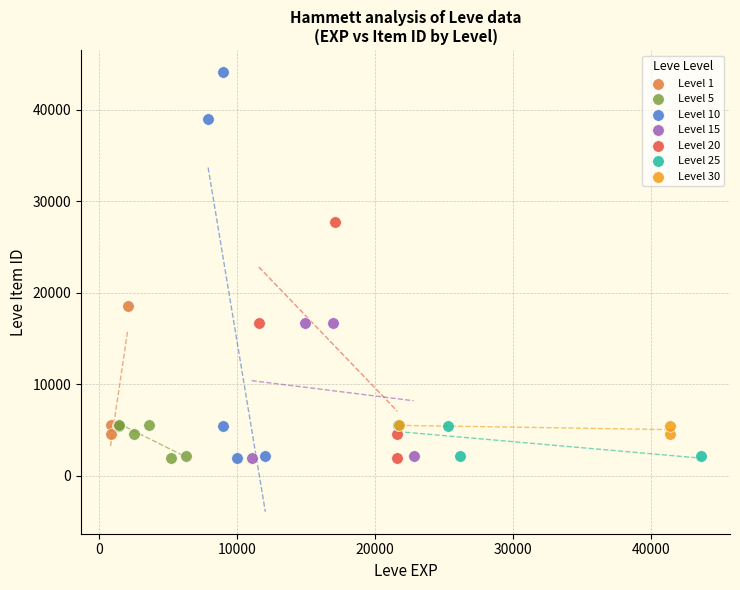

Which series has the largest Y range (max minus min)?

Level 10